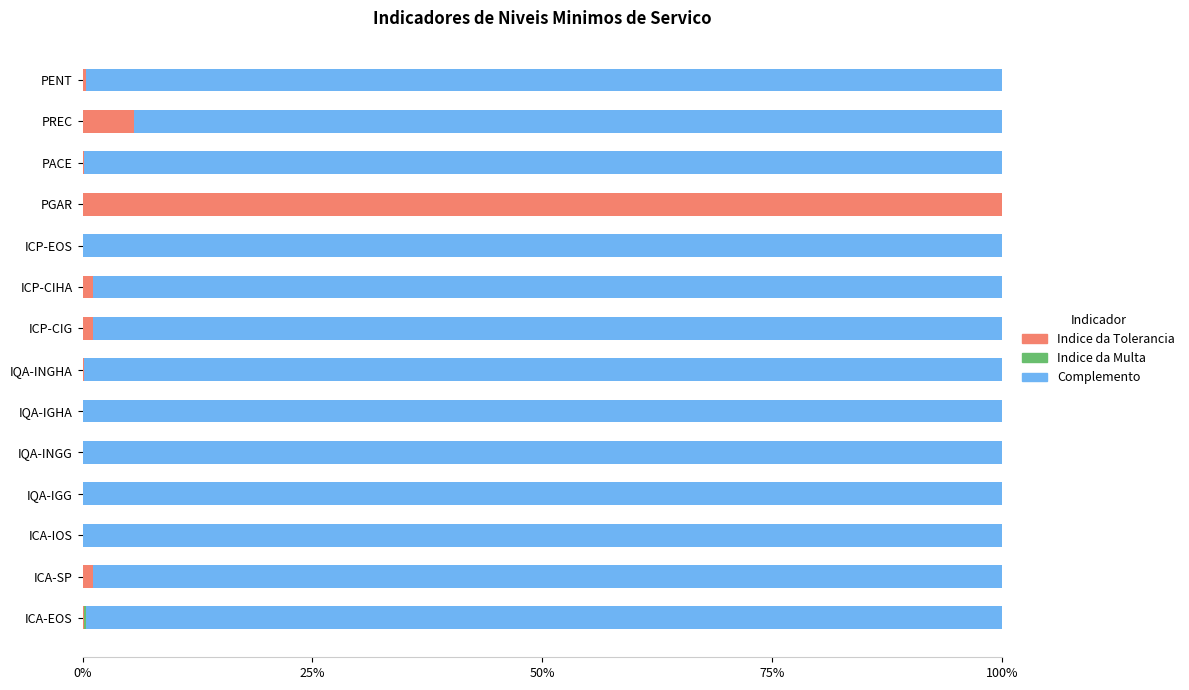

Rank the series by their maximum value, from highest to lowest.

Indice da Tolerancia, Complemento, Indice da Multa